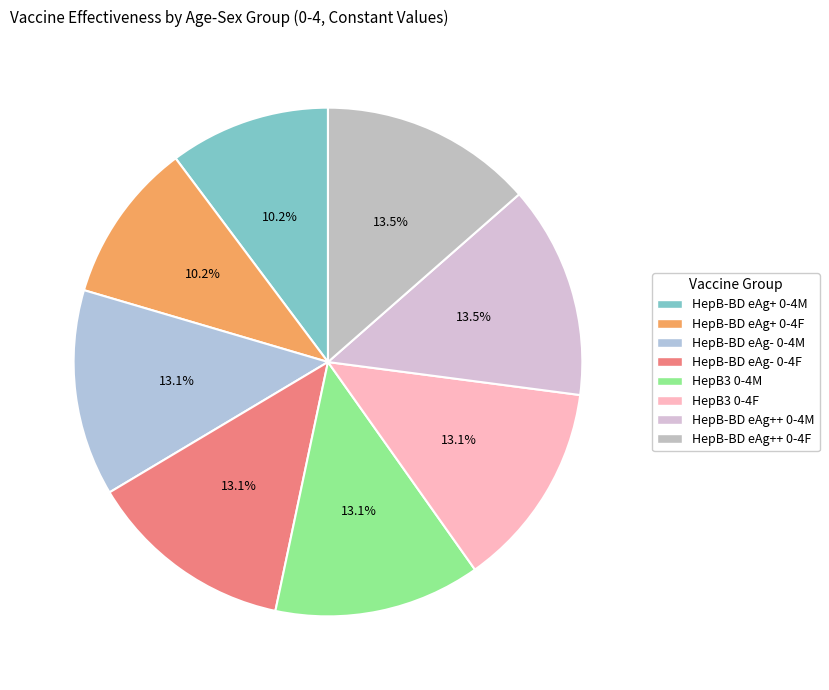

What is the smallest slice in the pie chart?

HepB-BD eAg+ 0-4M